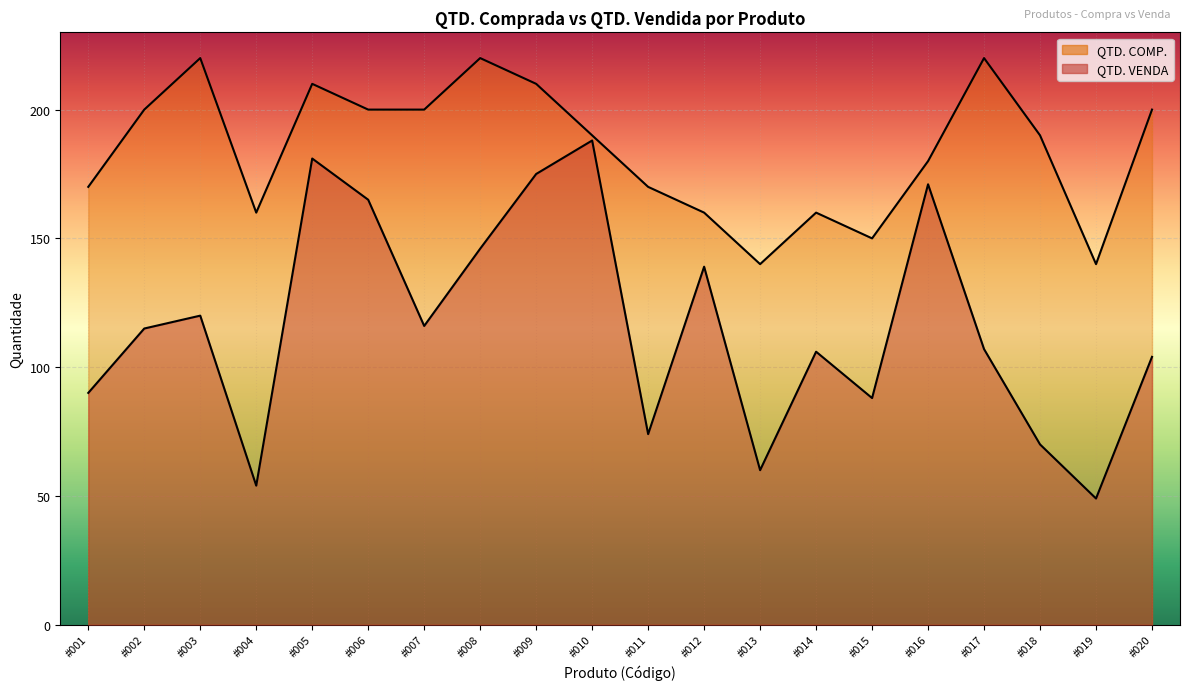

Rank the series by their average value, from lowest to highest.

QTD. VENDA, QTD. COMP.